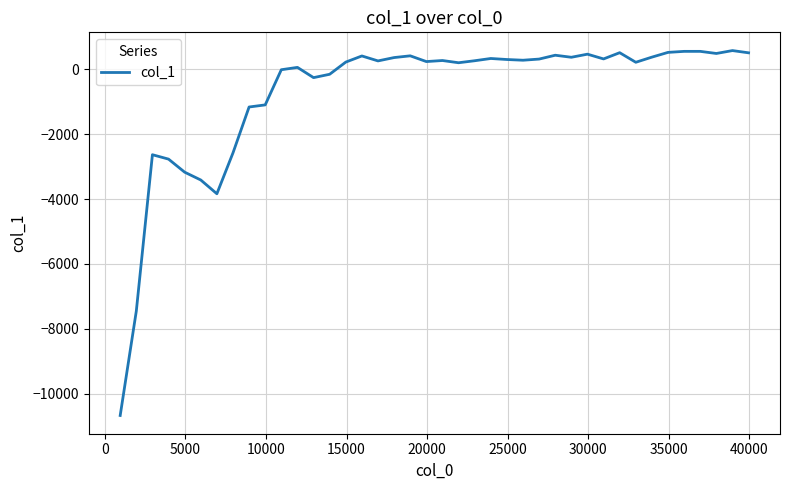

How many values are below 274?

20